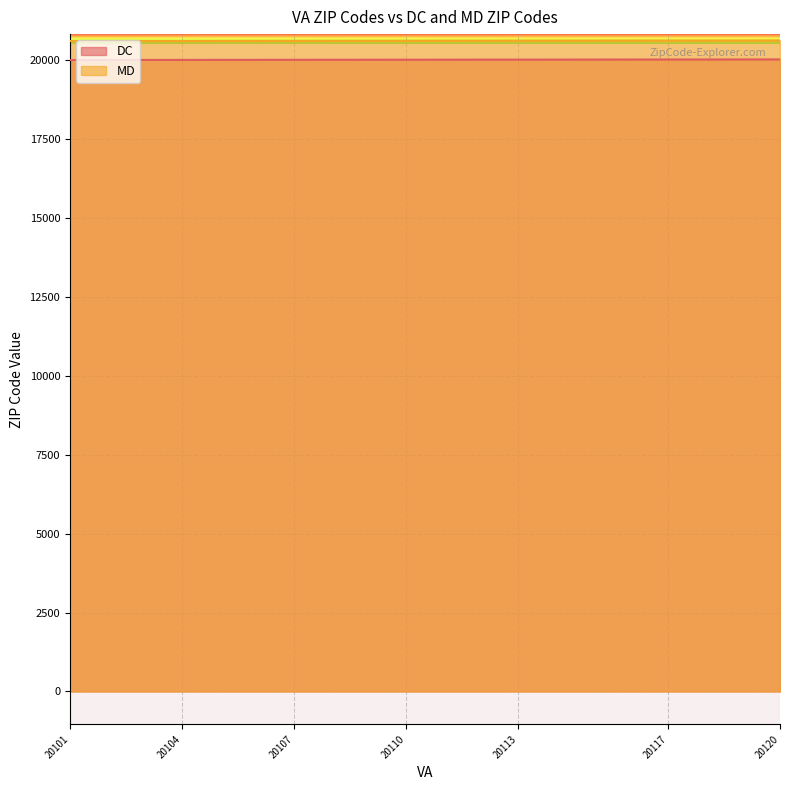

Which series has the largest range (max minus min)?

MD